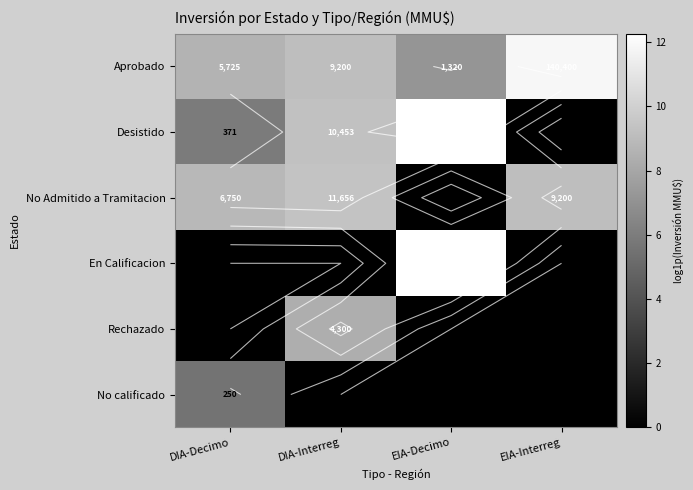

What is the spread (max minus min) of values at DIA-Decimo?

8.8